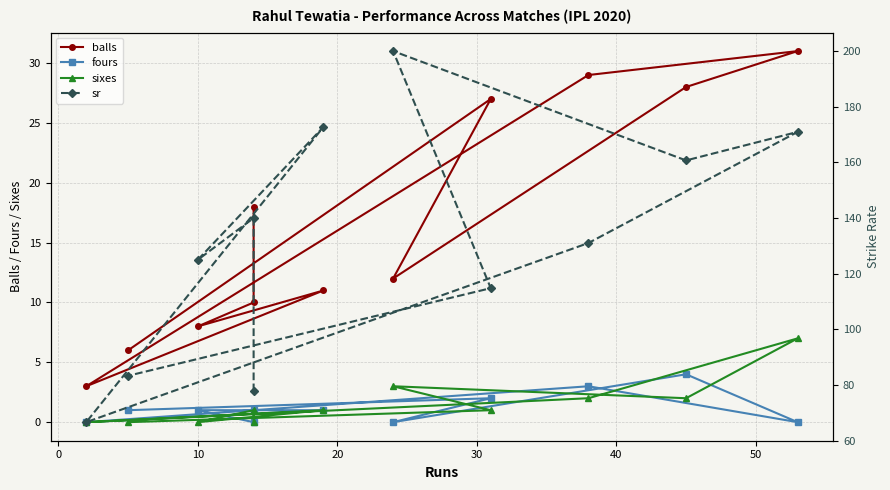

At how many categories does at least one series exceed 117?

7